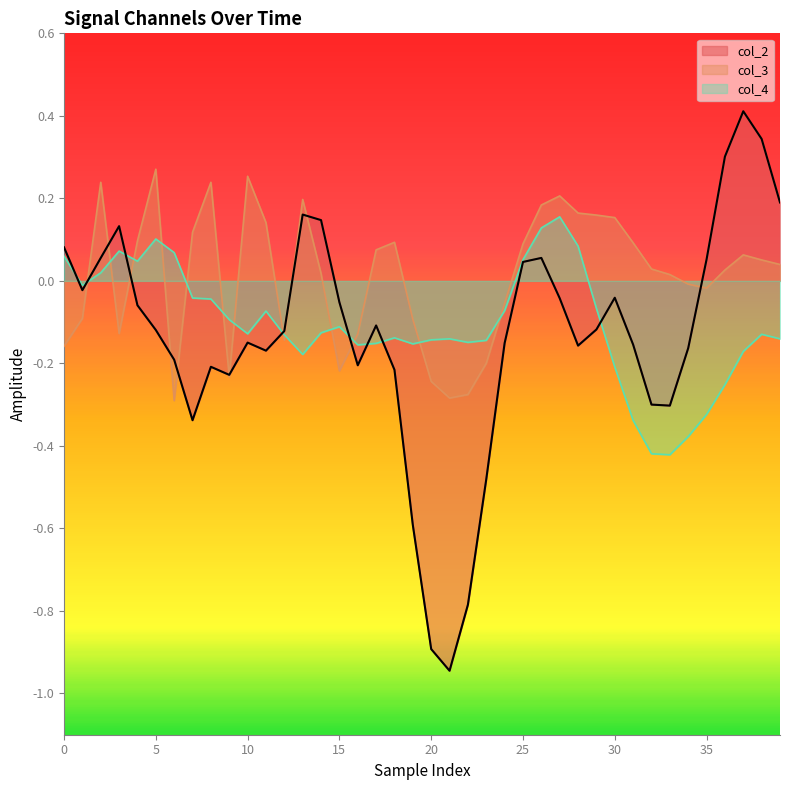

Which series has the widest spread of values?

col_2